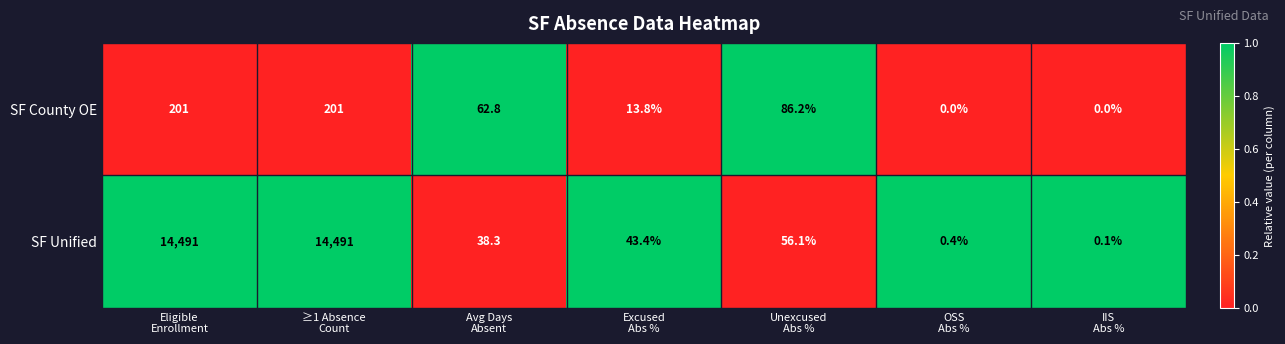

What is the maximum value for SF County OE?

201.0